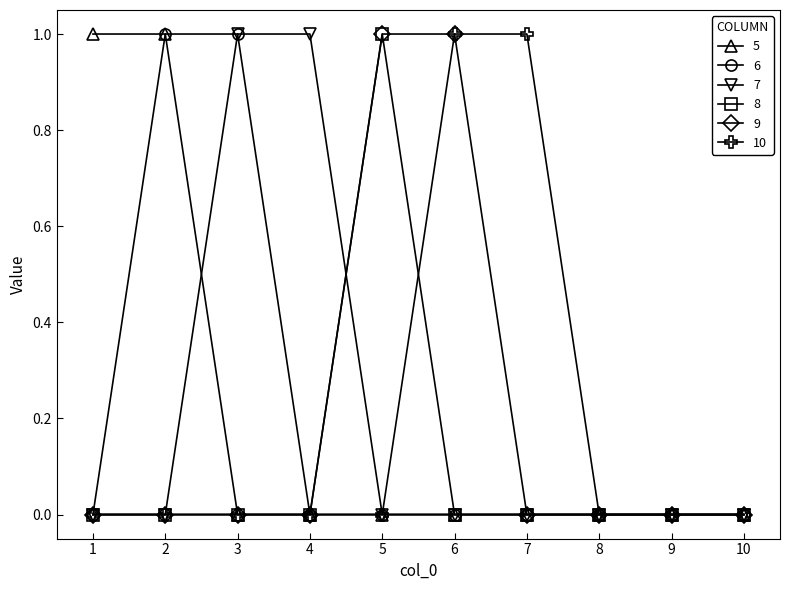

What is the value of the 10 point at the 6th from the left?

1